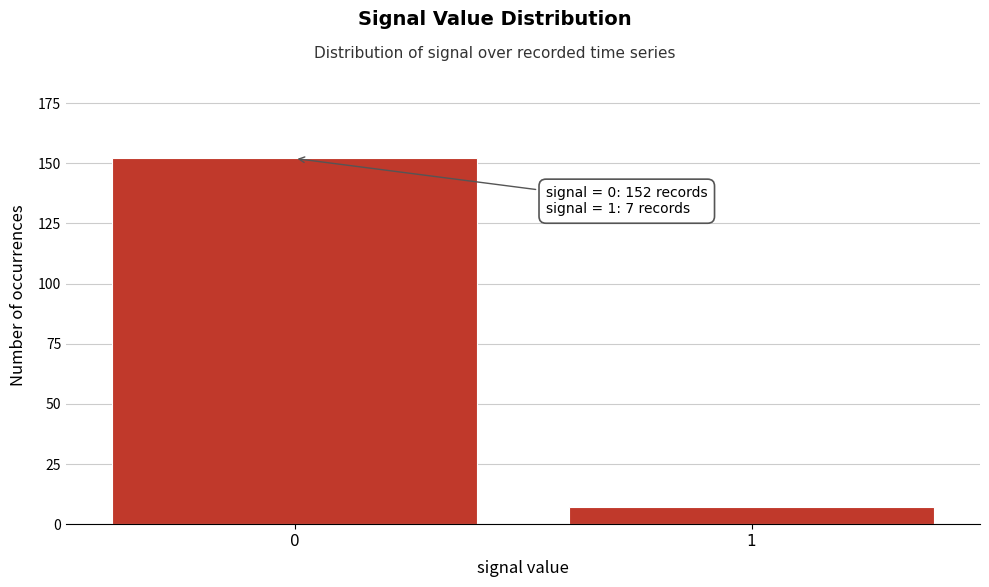

Reading left to right, extract all data points from this chart.

0=152	1=7